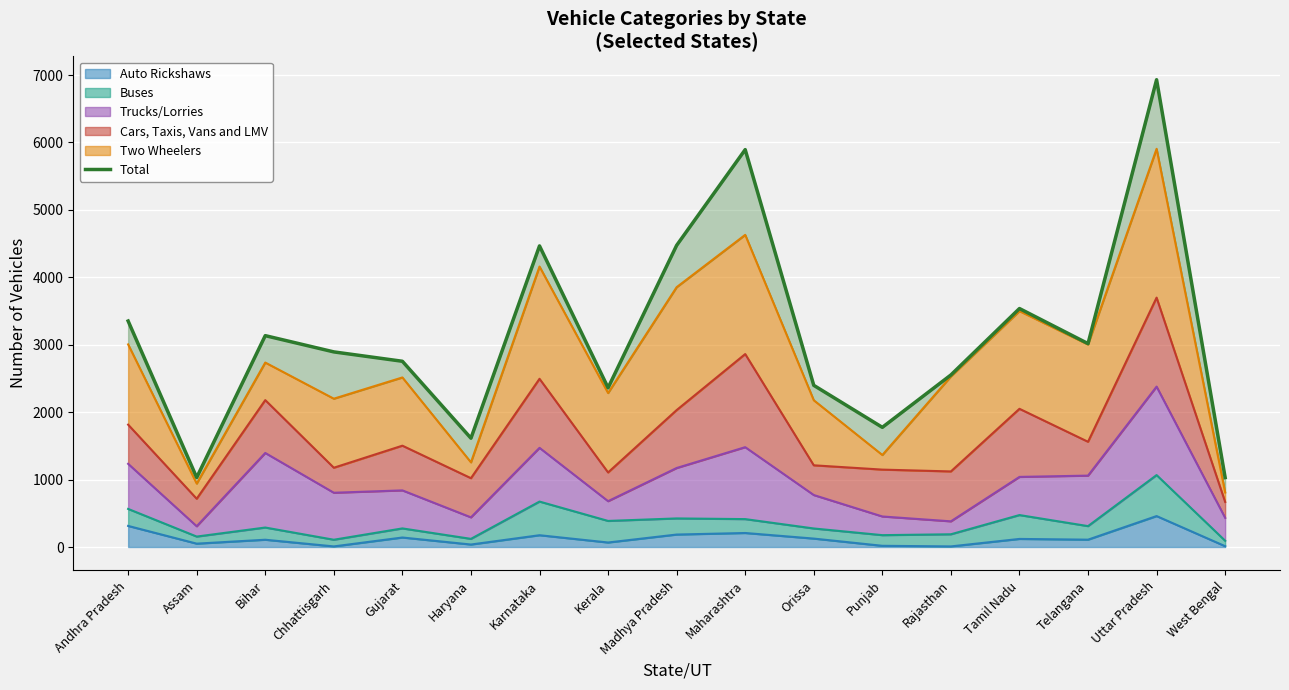

What is the greatest value displayed?

6931